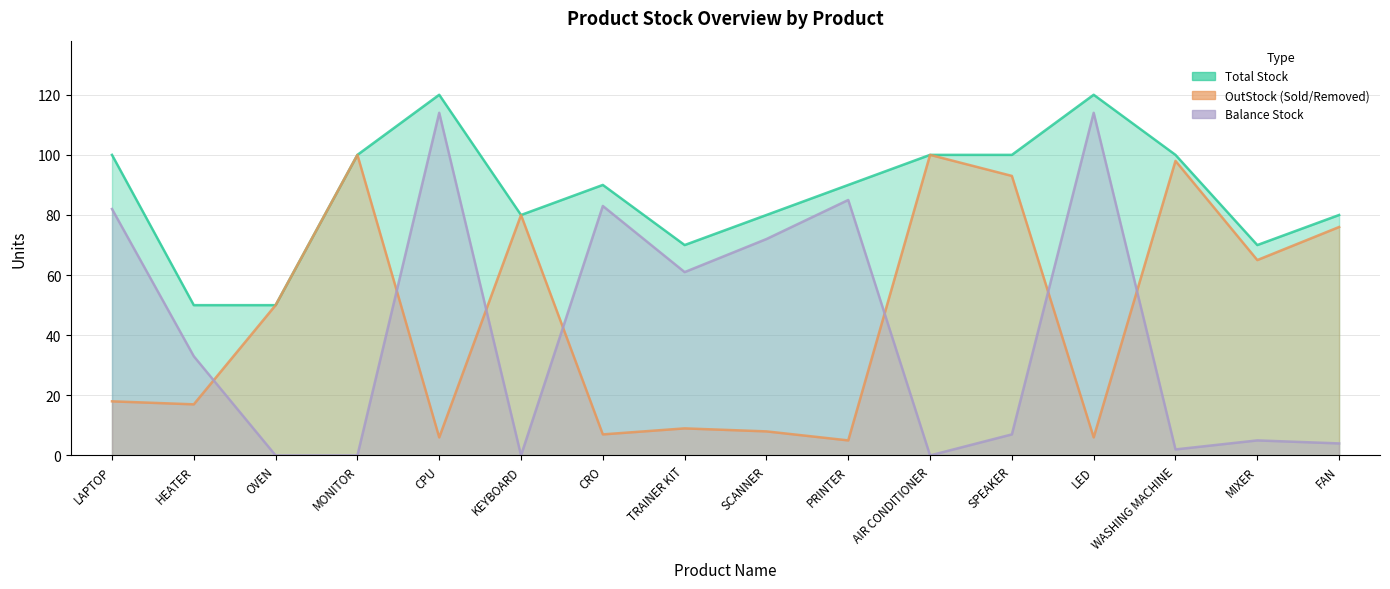

List the series in order of their peak value, highest first.

Total Stock, Balance Stock, OutStock (Sold/Removed)